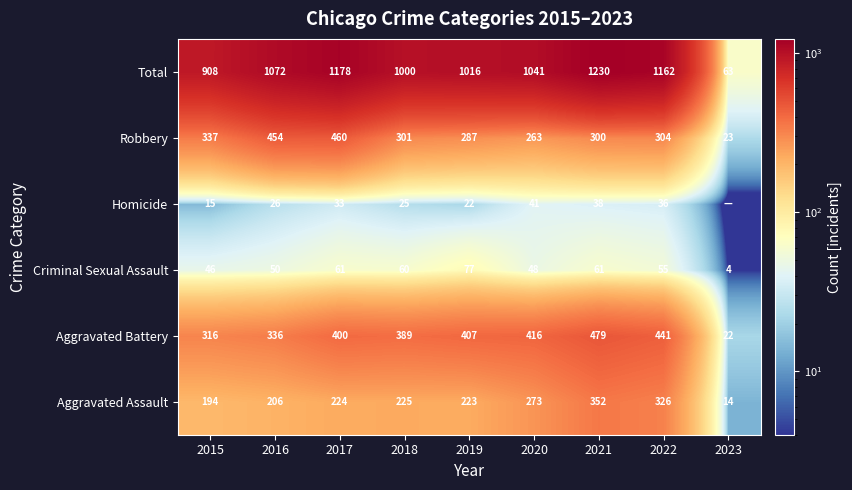

What is the total value across all series at 2020?

2082